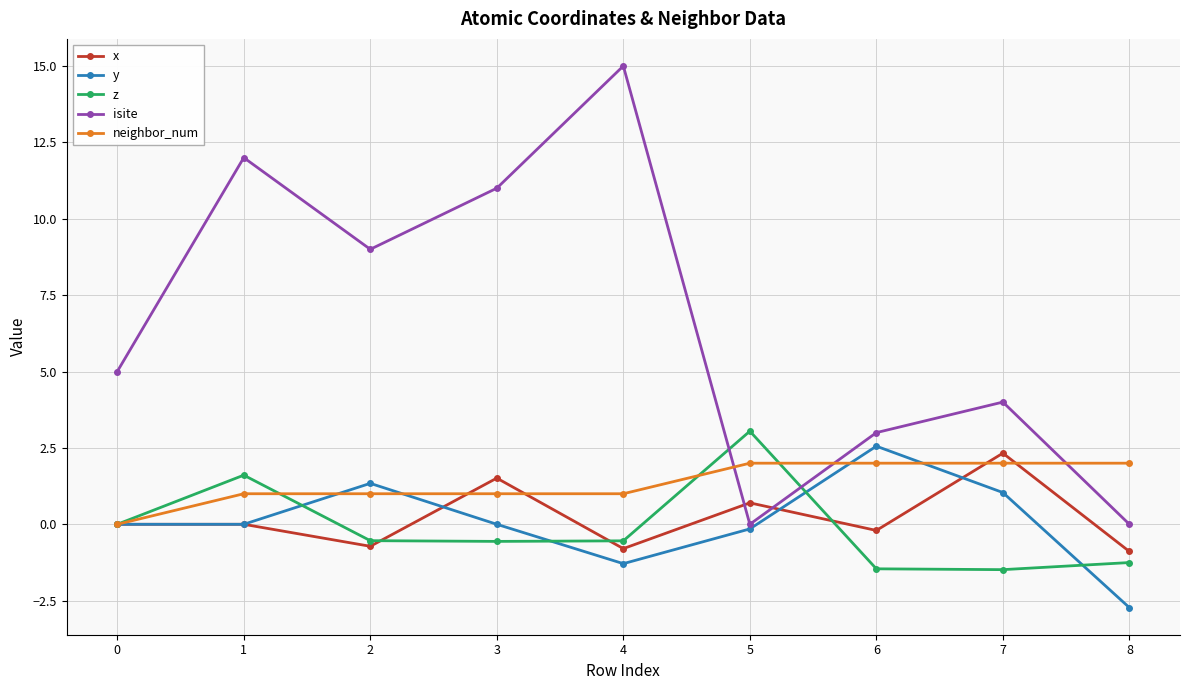

What is the sum of the neighbor_num values at 2 and 3?

2.0